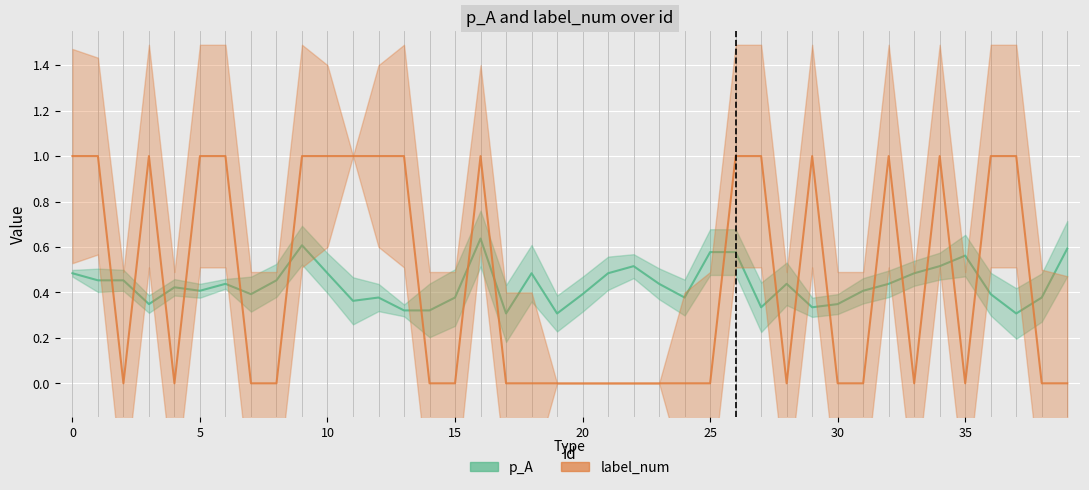

How many values in label_num are above zero?

18